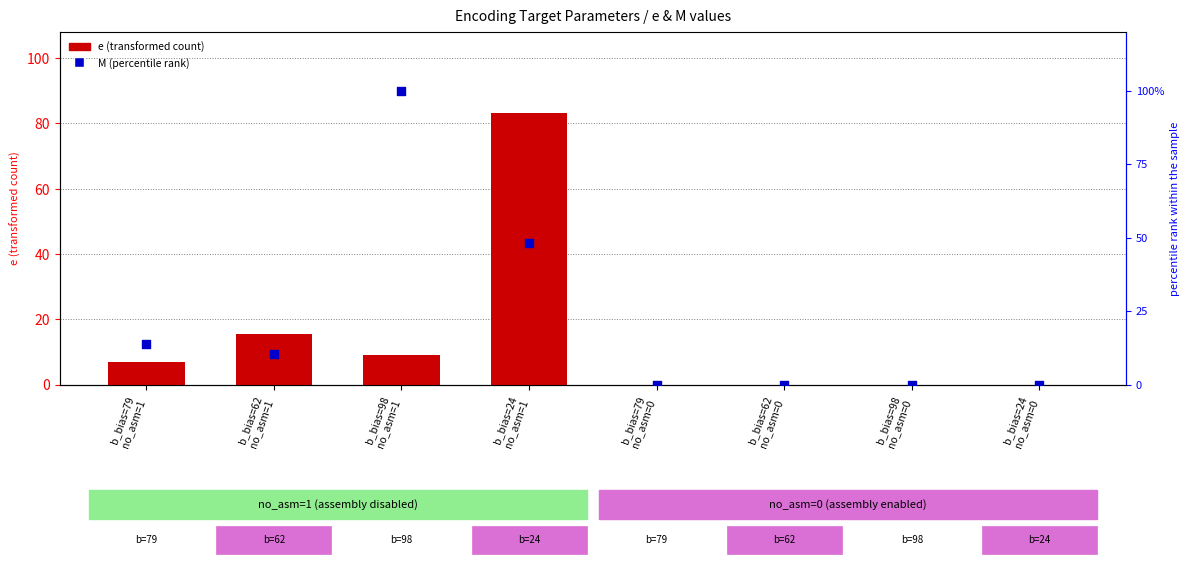

Which series reaches the maximum Y coordinate?

M (percentile rank)